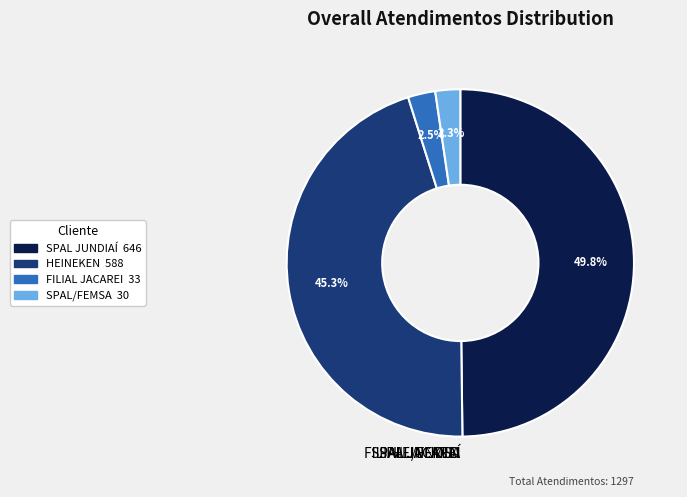

What is the largest slice in the pie chart?

SPAL JUNDIAÍ